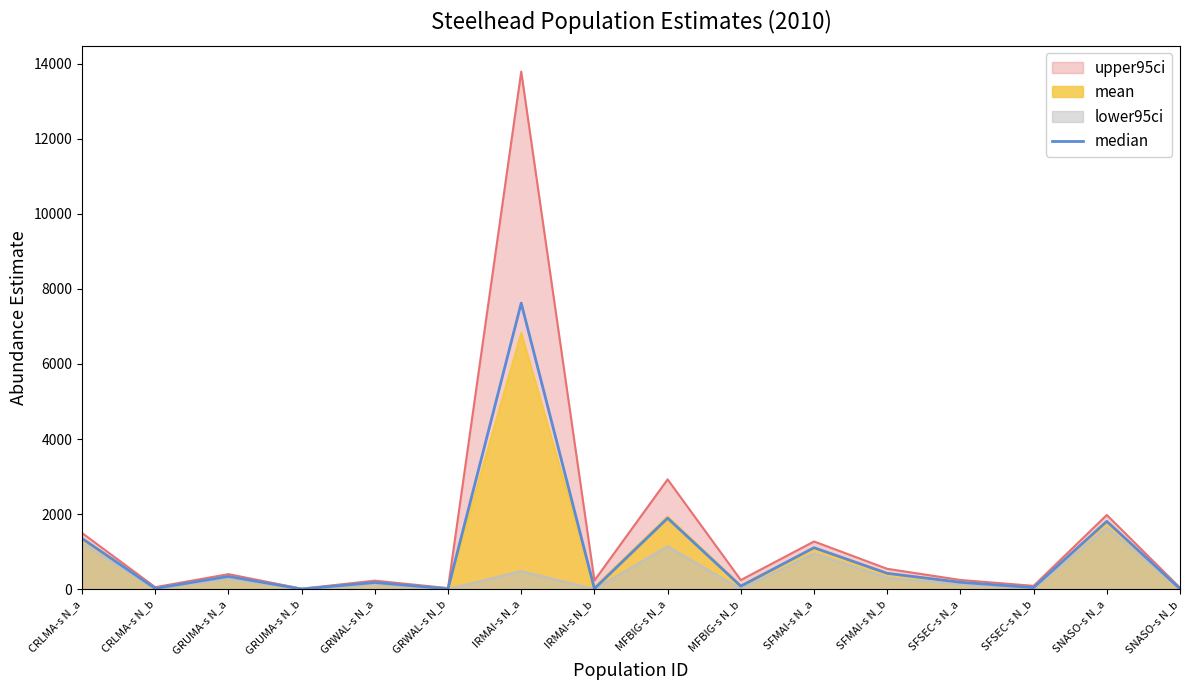

At which label is the value closest to 3811?

MFBIG-s N_a